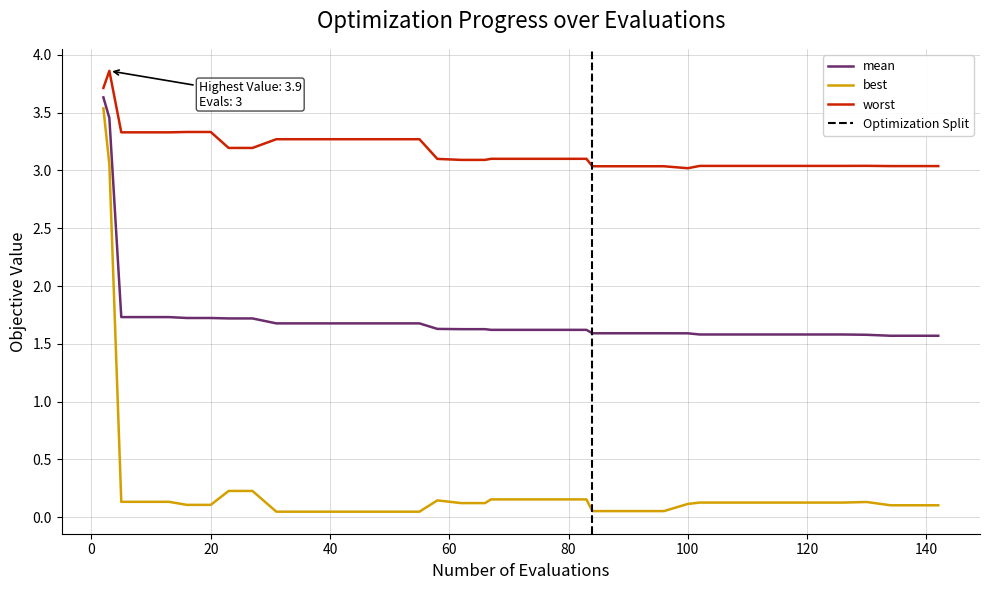

How many distinct data groups are displayed?

3